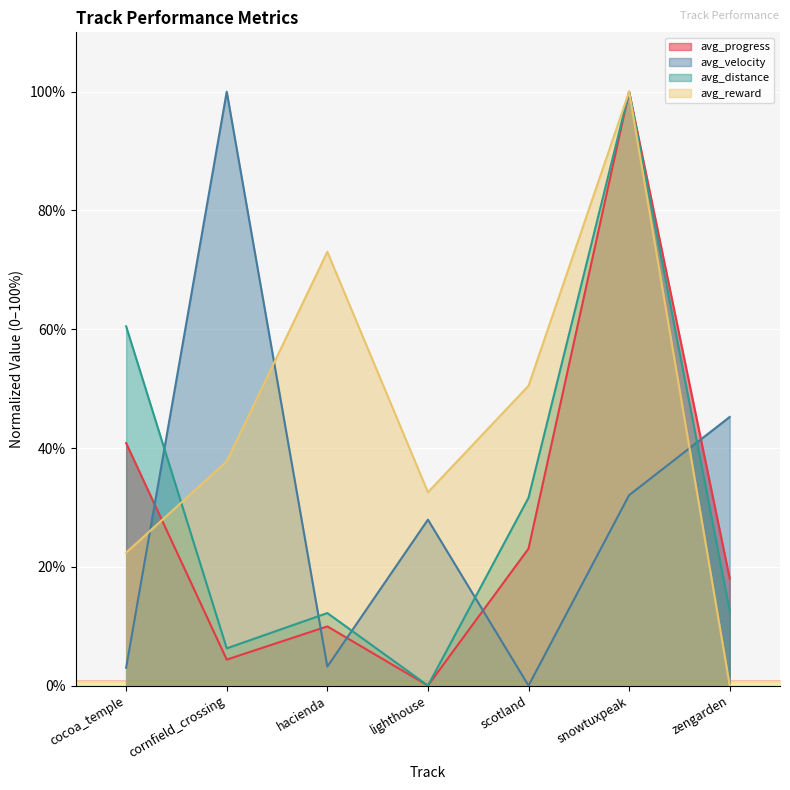

Reading left to right, list all the values displayed in this chart.

avg_progress: cocoa_temple=40.8	cornfield_crossing=4.4	hacienda=10.0	lighthouse=0.0	scotland=23.1	snowtuxpeak=100.0	zengarden=18.0
avg_velocity: cocoa_temple=3.0	cornfield_crossing=100.0	hacienda=3.2	lighthouse=27.9	scotland=0.0	snowtuxpeak=32.1	zengarden=45.2
avg_distance: cocoa_temple=60.5	cornfield_crossing=6.3	hacienda=12.2	lighthouse=0.0	scotland=31.6	snowtuxpeak=100.0	zengarden=12.6
avg_reward: cocoa_temple=22.4	cornfield_crossing=37.8	hacienda=73.0	lighthouse=32.6	scotland=50.5	snowtuxpeak=100.0	zengarden=0.0